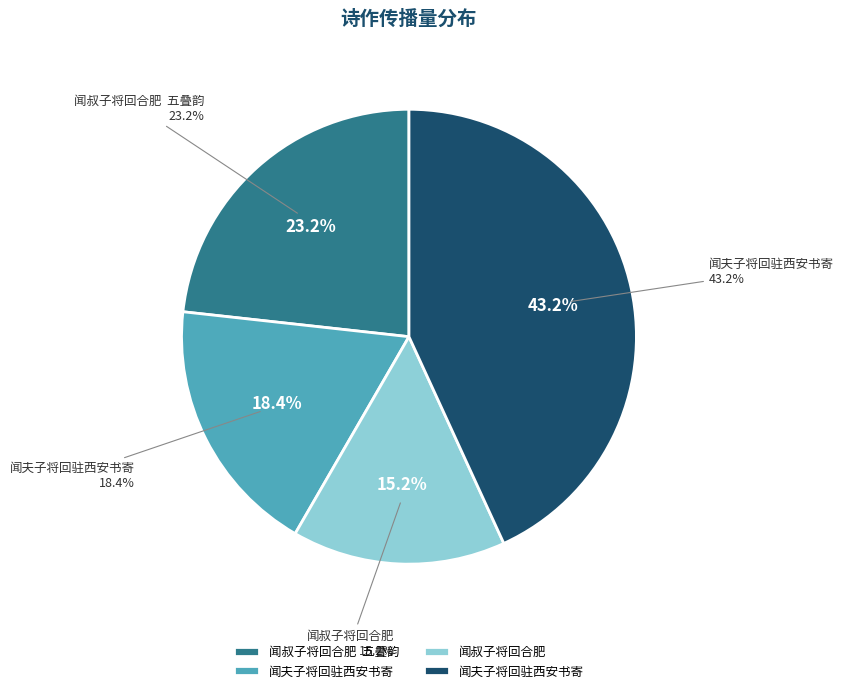

How many segments does this pie chart have?

4